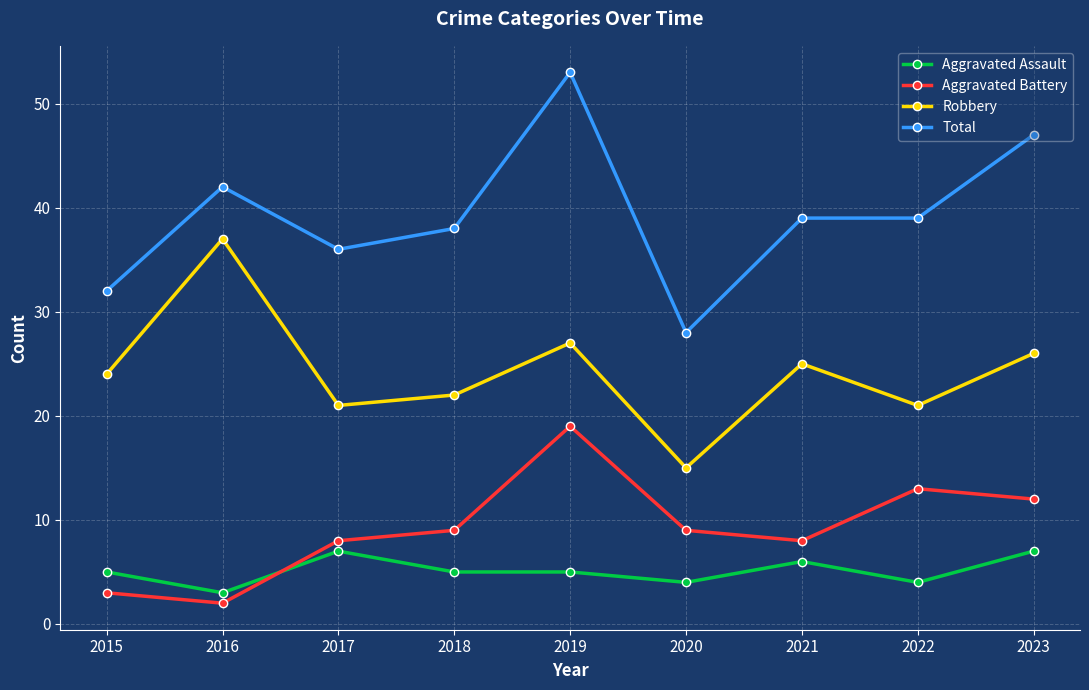

What is the smallest value displayed?

2